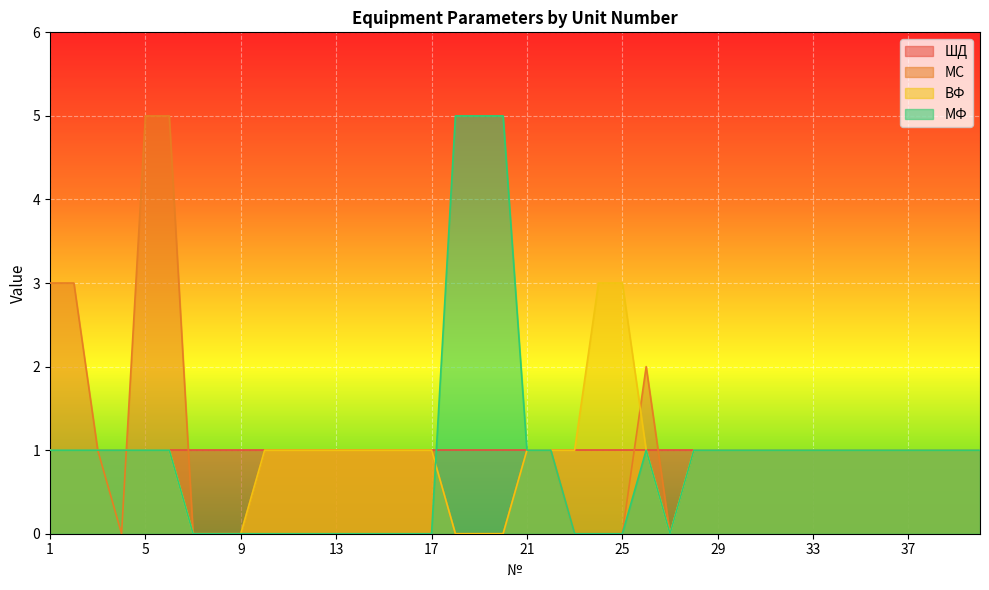

Which category has the highest value across all series?

5